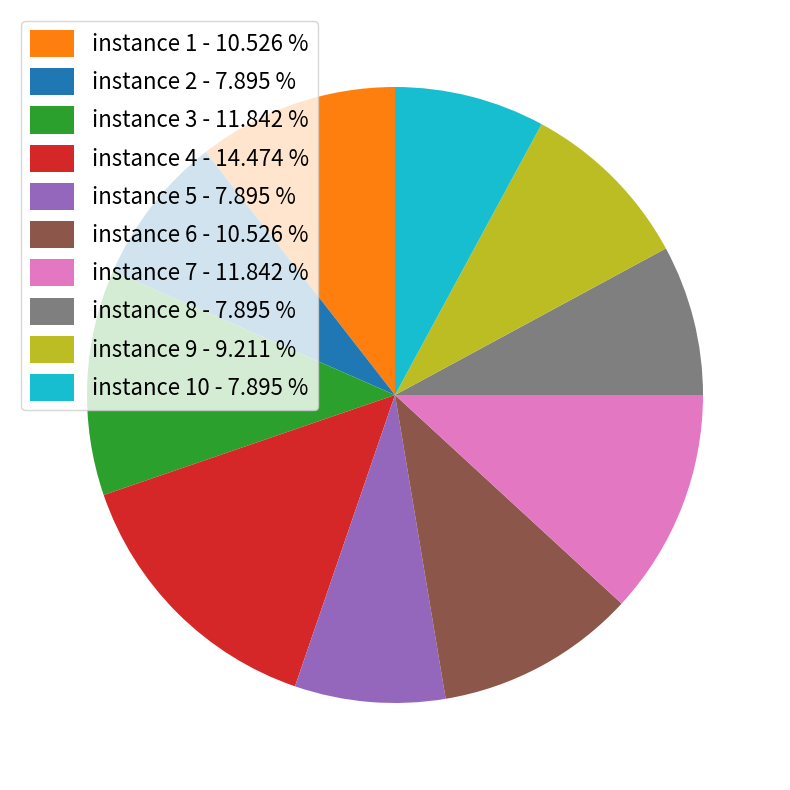

Do instance 6 - 10.526 % and instance 1 - 10.526 % together represent more than half of the pie?

No